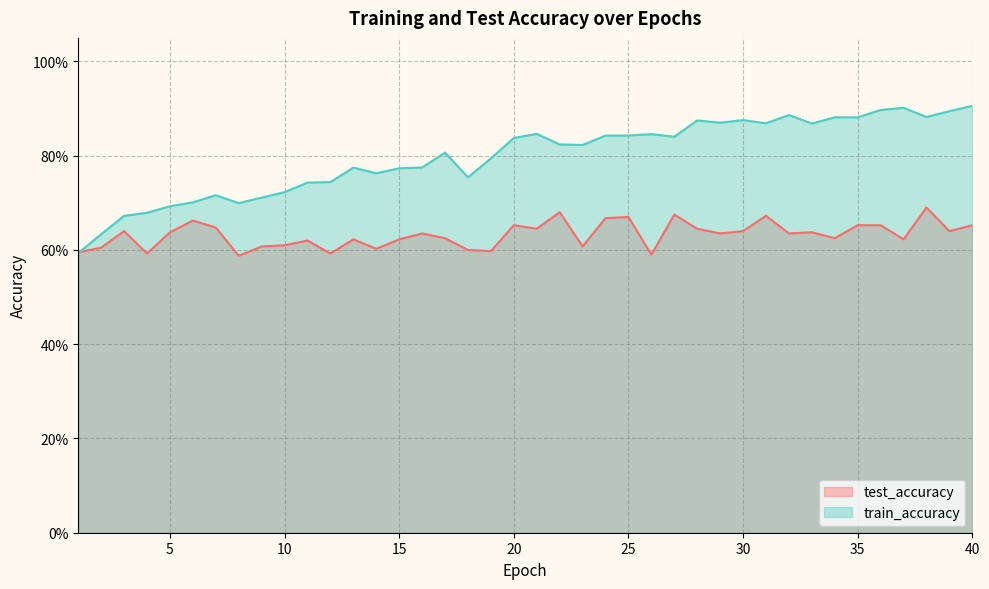

Rank the series by their average value, from highest to lowest.

train_accuracy, test_accuracy